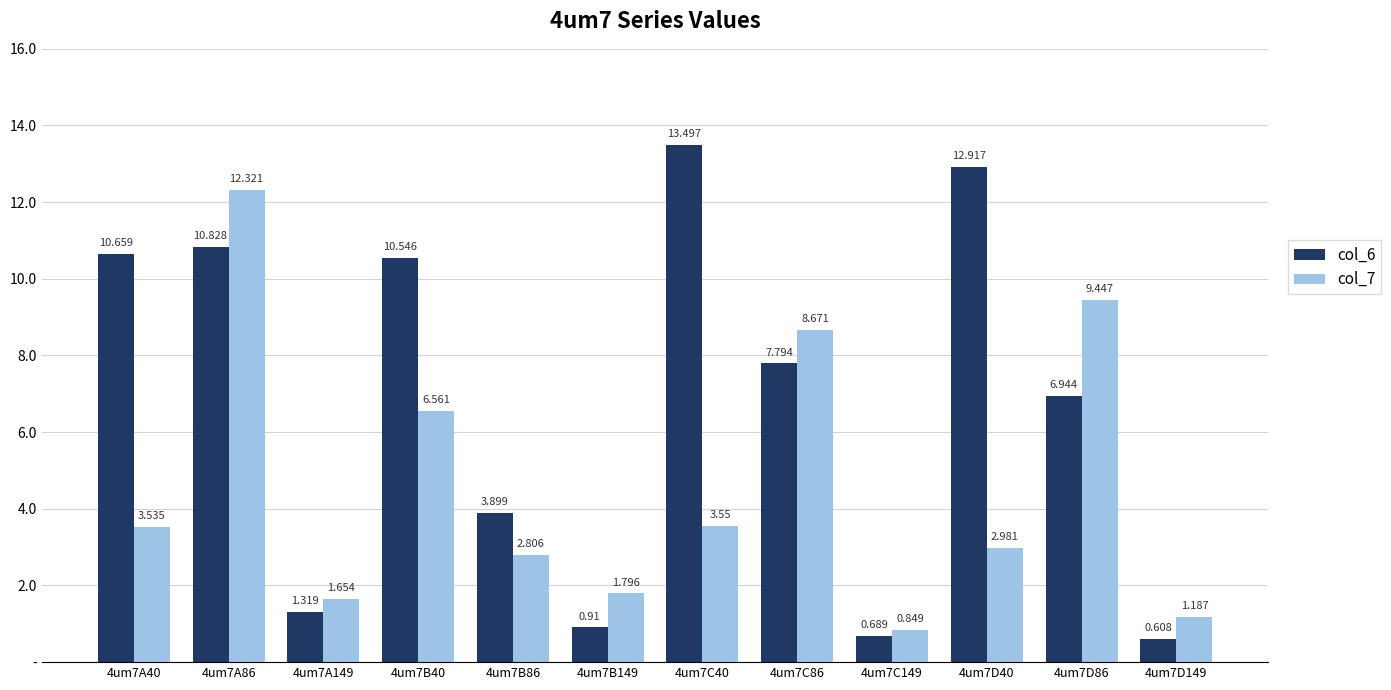

What is the sum of all col_6 values?

80.6